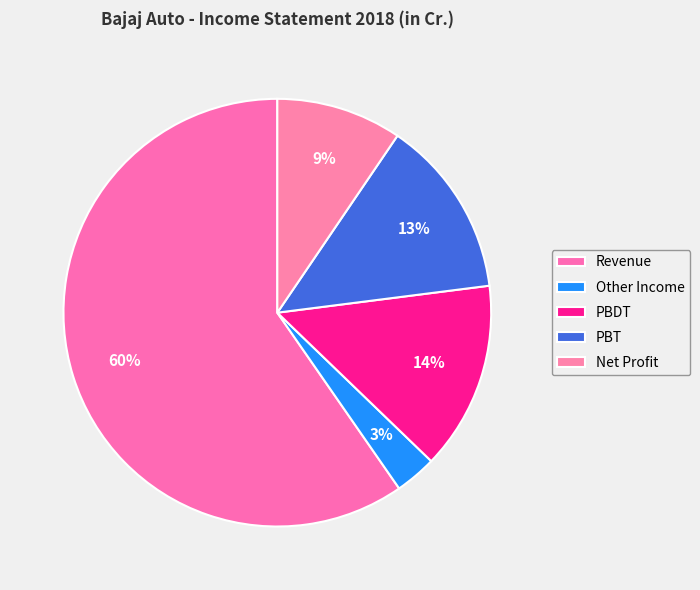

Rank the categories by value from highest to lowest.

Revenue, PBDT, PBT, Net Profit, Other Income